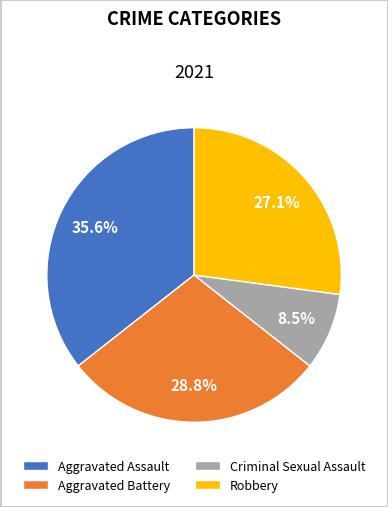

Rank the categories by value from highest to lowest.

Aggravated Assault, Aggravated Battery, Robbery, Criminal Sexual Assault